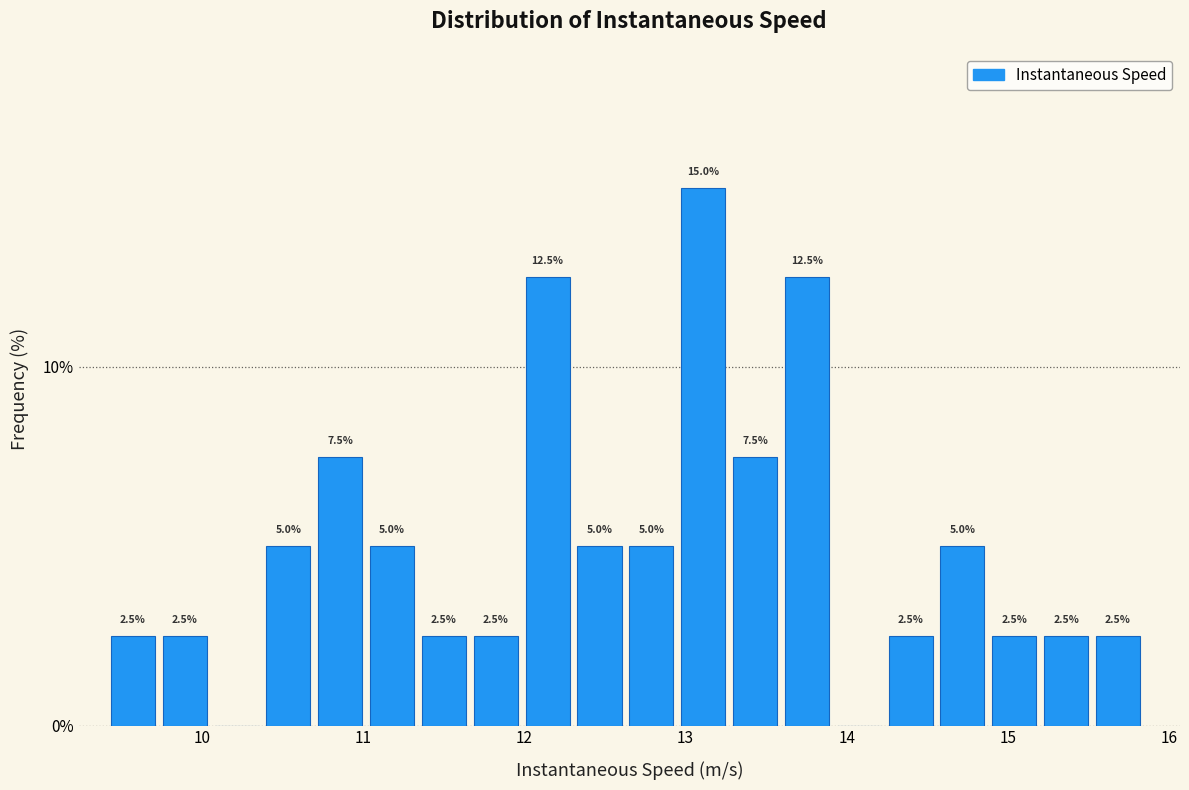

Around what value on the x-axis is the tallest bar? Give the approximate position of its centre, as read against the axis.

13.1